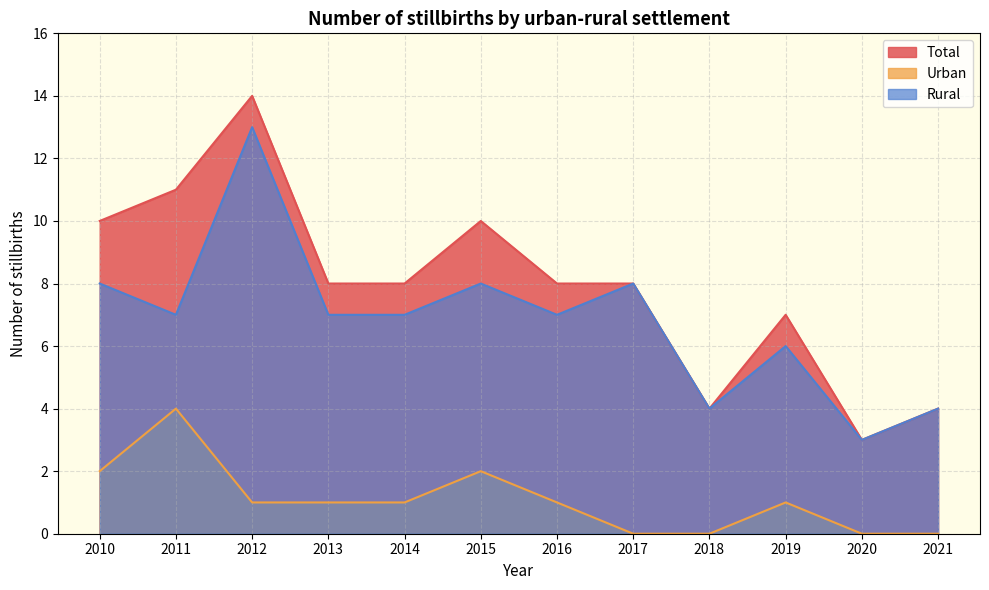

True or false: Total has a value of 2 at 2019.

False